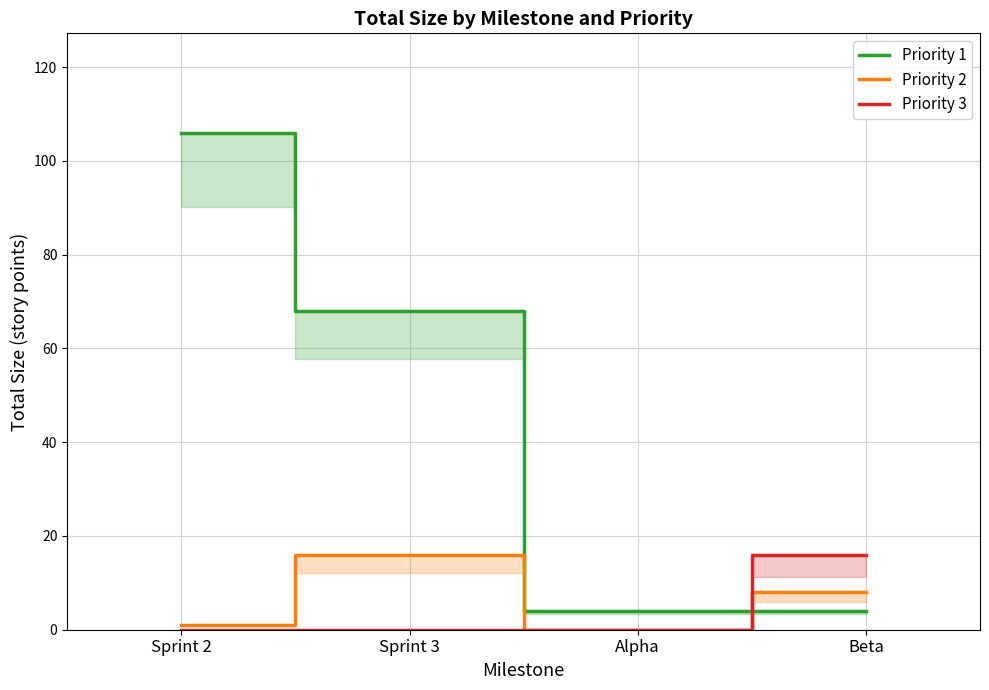

Which series has the largest total across all categories?

Priority 1